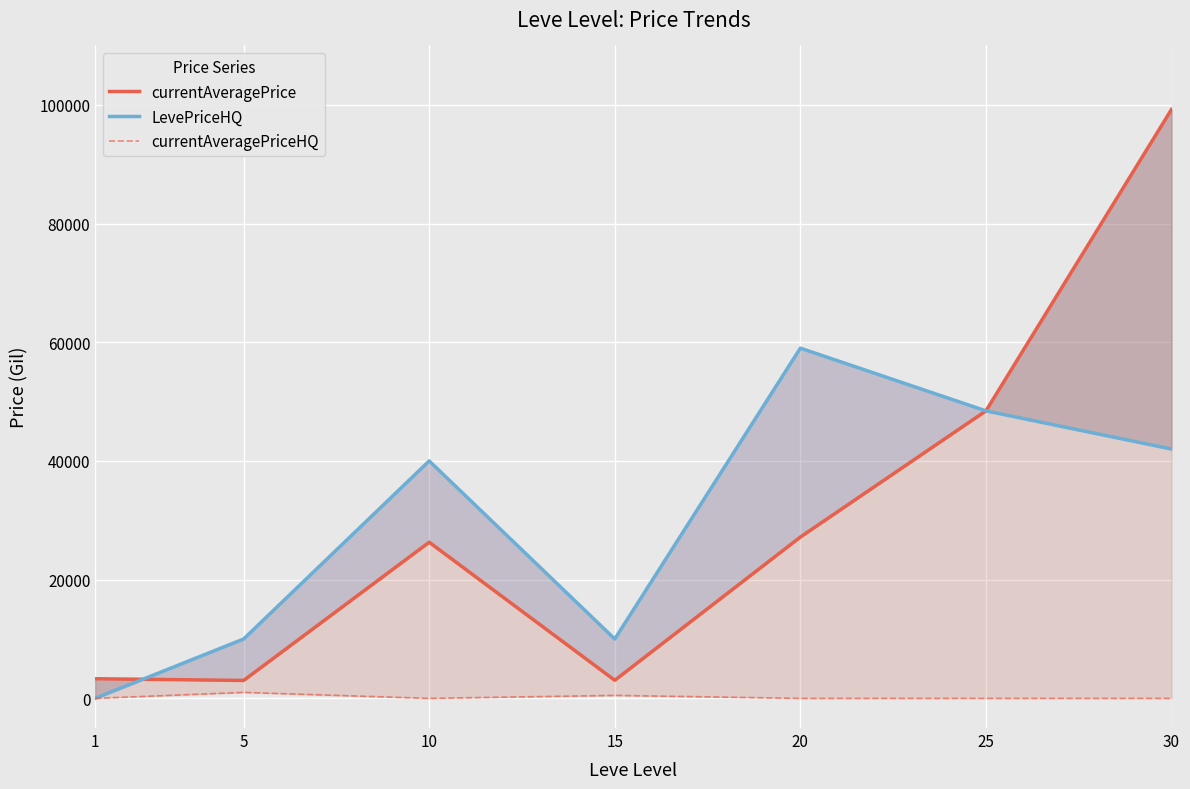

How many lines are shown in the chart?

3